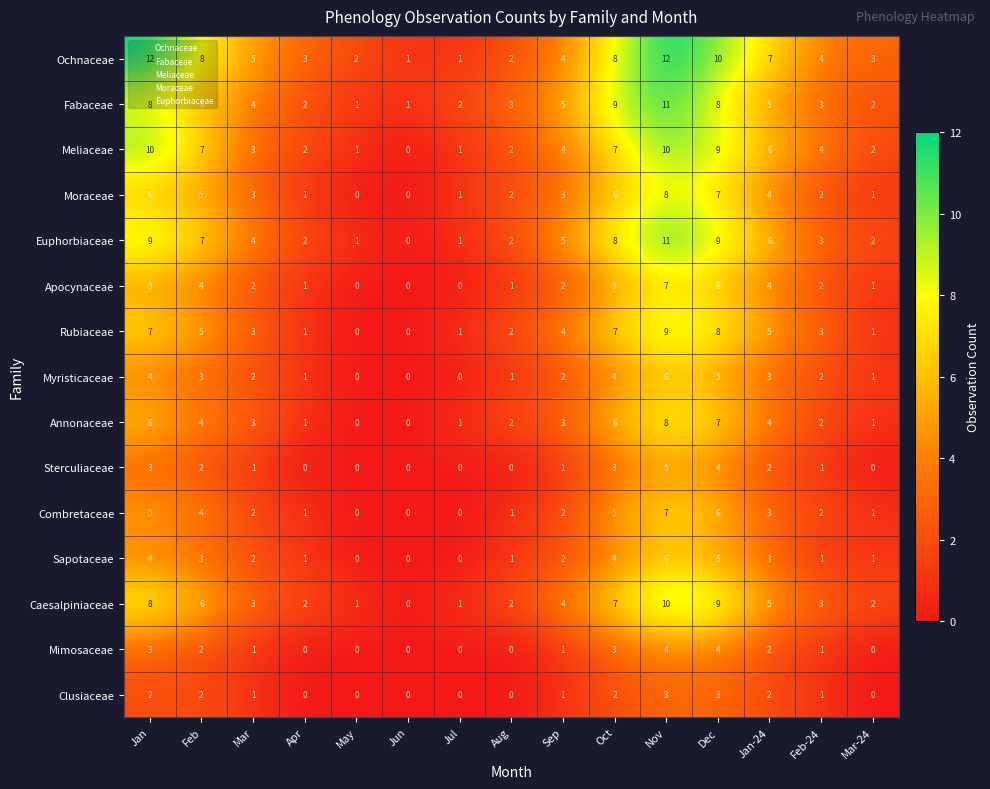

Count the number of categories in the chart.

15